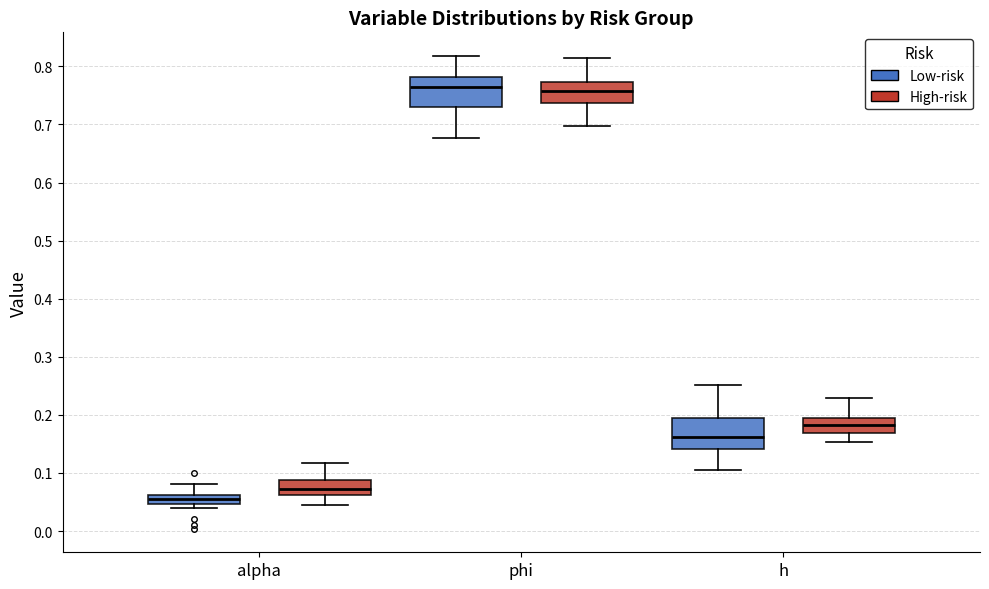

Where does the upper whisker of the box for phi (High-risk) end on the y-axis? The values are not printed on the chart, so give them approximately, as read against the axis.

0.81